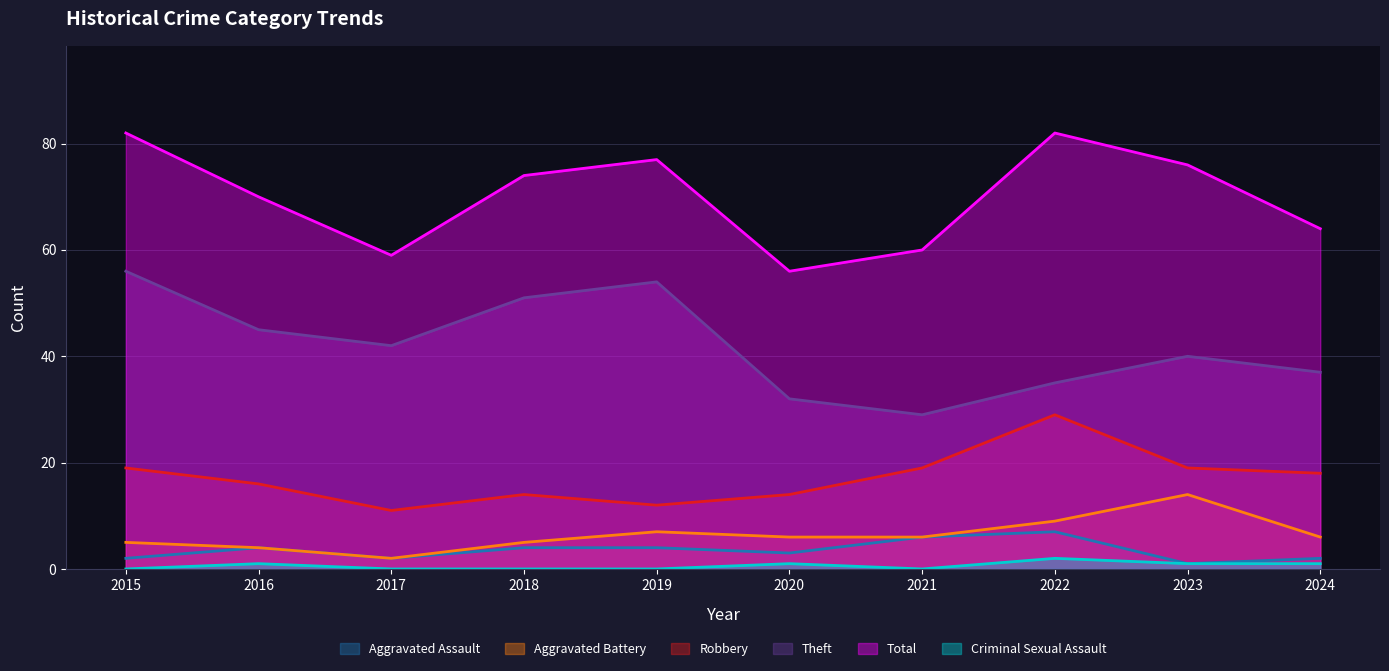

Which series has the largest total across all categories?

Total